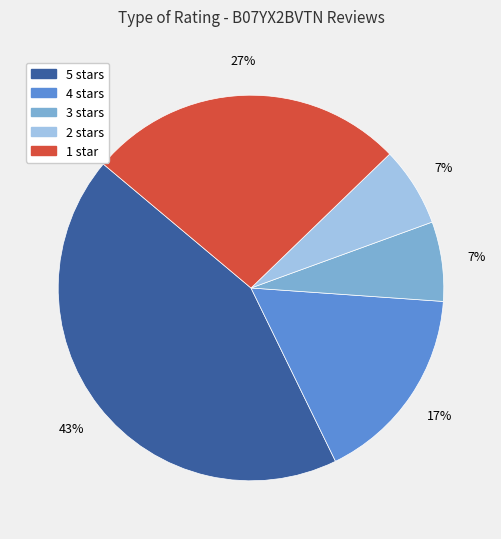

Count the number of slices in the pie.

5